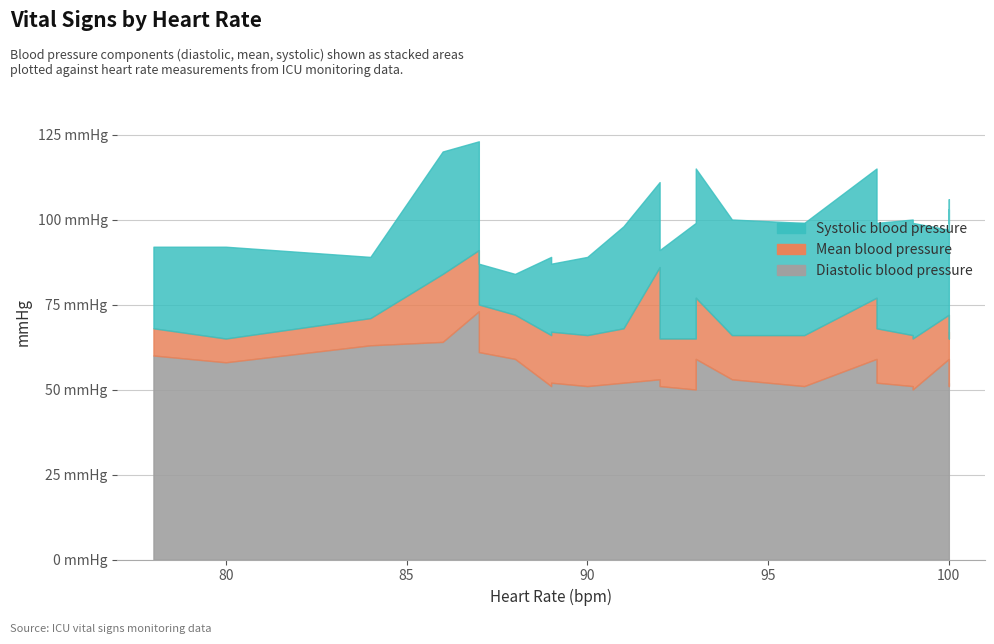

How many lines are shown in the chart?

3